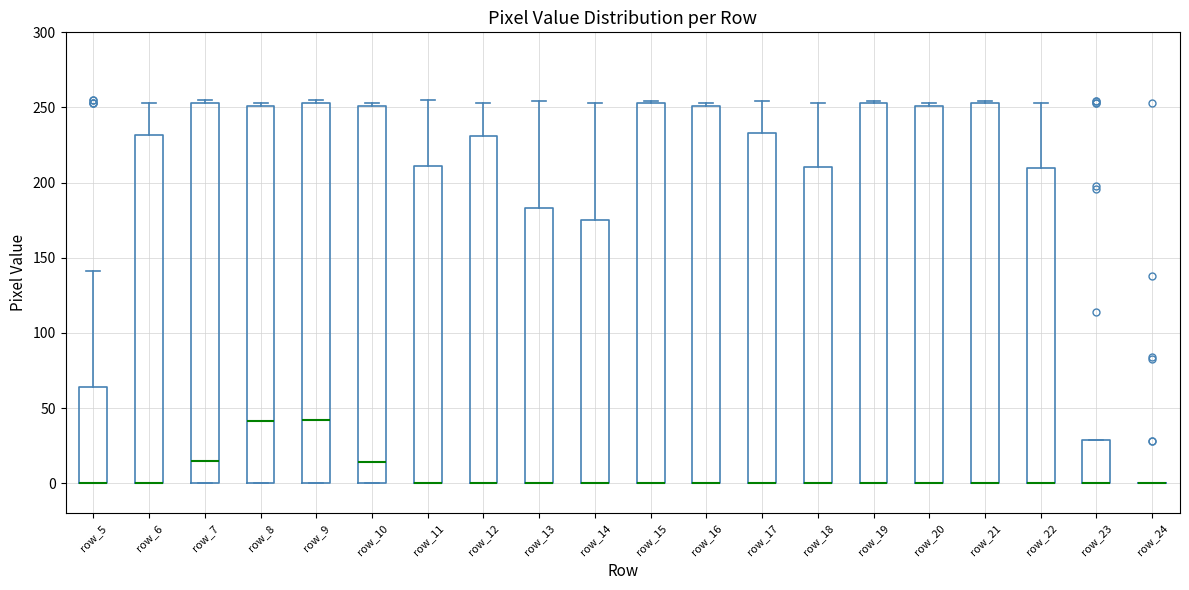

Reading left to right, transcribe this box plot: for each box, give where its median line is, the range the box spans, and where its two whiskers end, as read against the y-axis. The values are not printed on the chart, so give them approximately, as read against the axis.

row_5: median 0 (drawn on the box's lower edge), box 0 to 65, whiskers 0 to 140
row_6: median 0 (drawn on the box's lower edge), box 0 to 230, whiskers 0 to 255
row_7: median 15, box 0 to 255, whiskers 0 to 255 (just above the box's upper edge)
row_8: median 40, box 0 to 250, whiskers 0 to 255
row_9: median 40, box 0 to 255, whiskers 0 to 255 (just above the box's upper edge)
row_10: median 15, box 0 to 250, whiskers 0 to 255
row_11: median 0 (drawn on the box's lower edge), box 0 to 210, whiskers 0 to 255
row_12: median 0 (drawn on the box's lower edge), box 0 to 230, whiskers 0 to 255
row_13: median 0 (drawn on the box's lower edge), box 0 to 185, whiskers 0 to 255
row_14: median 0 (drawn on the box's lower edge), box 0 to 175, whiskers 0 to 255
row_15: median 0 (drawn on the box's lower edge), box 0 to 255, whiskers 0 to 255
row_16: median 0 (drawn on the box's lower edge), box 0 to 250, whiskers 0 to 255
row_17: median 0 (drawn on the box's lower edge), box 0 to 235, whiskers 0 to 255
row_18: median 0 (drawn on the box's lower edge), box 0 to 210, whiskers 0 to 255
row_19: median 0 (drawn on the box's lower edge), box 0 to 255, whiskers 0 to 255
row_20: median 0 (drawn on the box's lower edge), box 0 to 250, whiskers 0 to 255
row_21: median 0 (drawn on the box's lower edge), box 0 to 255, whiskers 0 to 255
row_22: median 0 (drawn on the box's lower edge), box 0 to 210, whiskers 0 to 255
row_23: median 0 (drawn on the box's lower edge), box 0 to 30, whiskers 0 to 30
row_24: box collapsed to a line at 0, whiskers 0 to 0